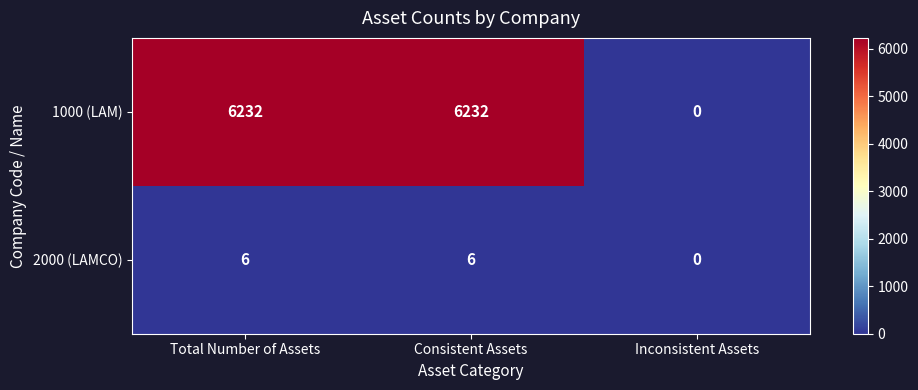

What is the total value across all series at Consistent Assets?

6238